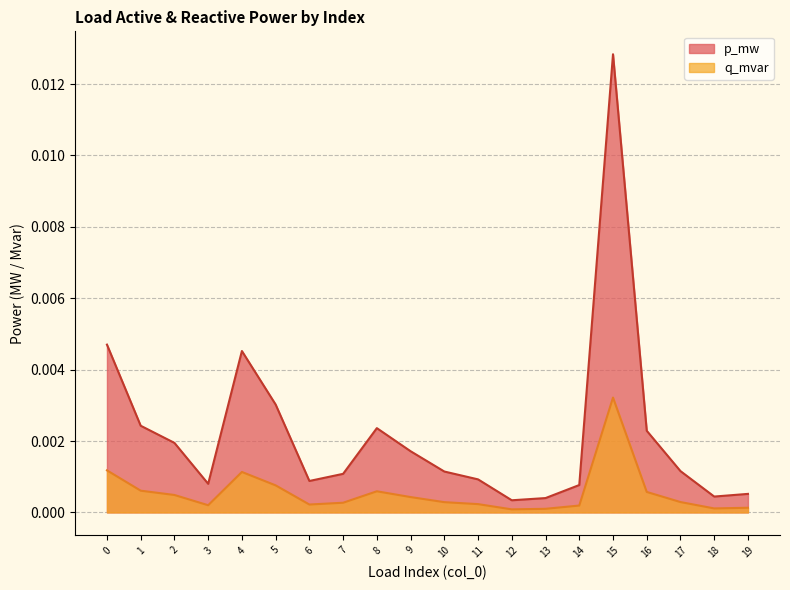

True or false: p_mw has a value of 0.0 at 19.

True